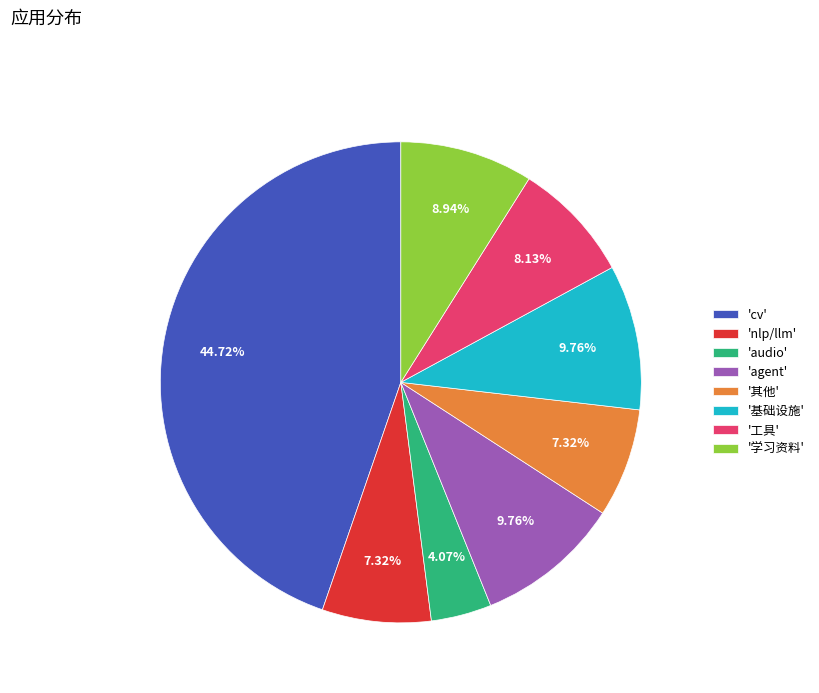

To the nearest percent, what is the average slice percentage?

12%